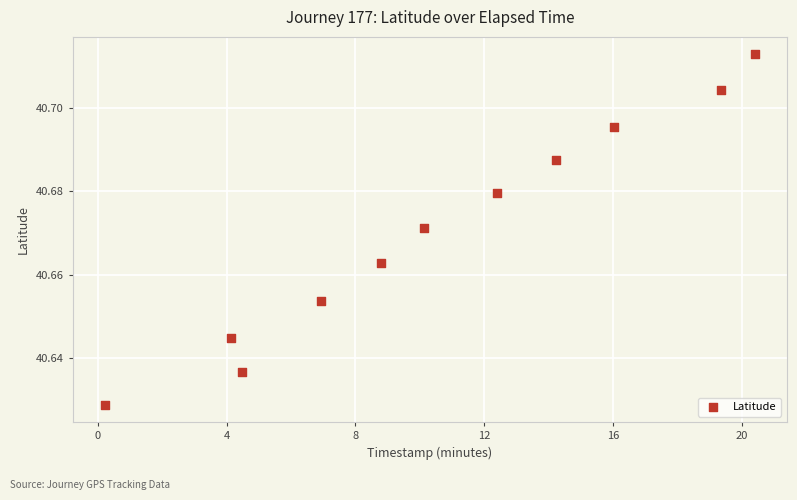

What is the range of X values (max minus min)?

20.2